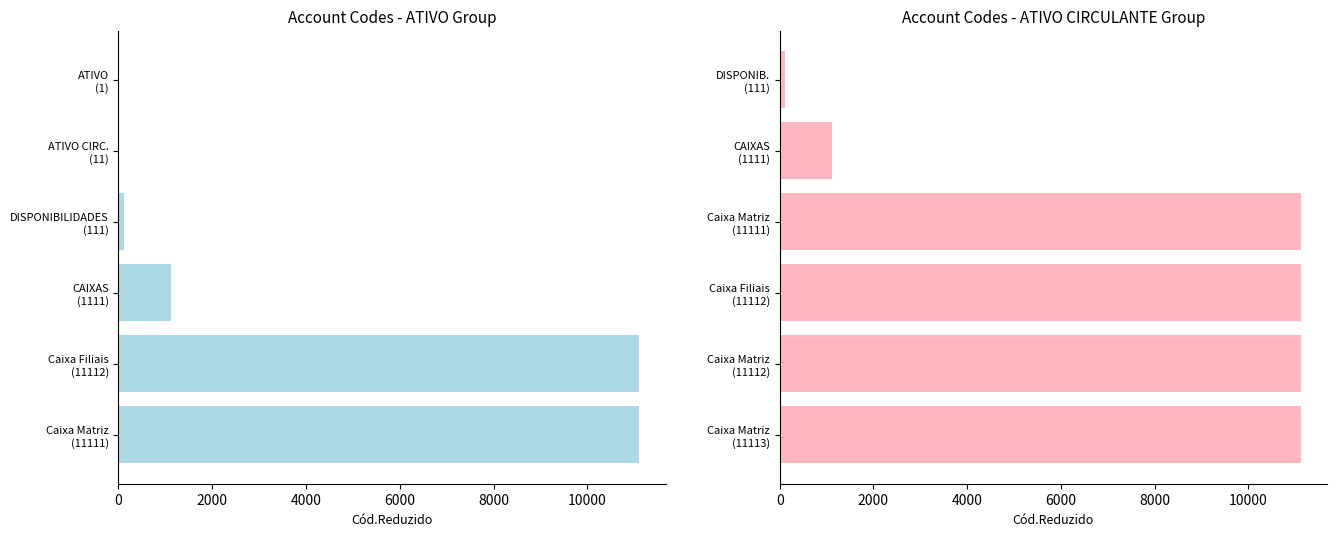

What is the value of the Cód.Reduzido - ATIVO CIRCULANTE bar at the 2nd from the left?

11112